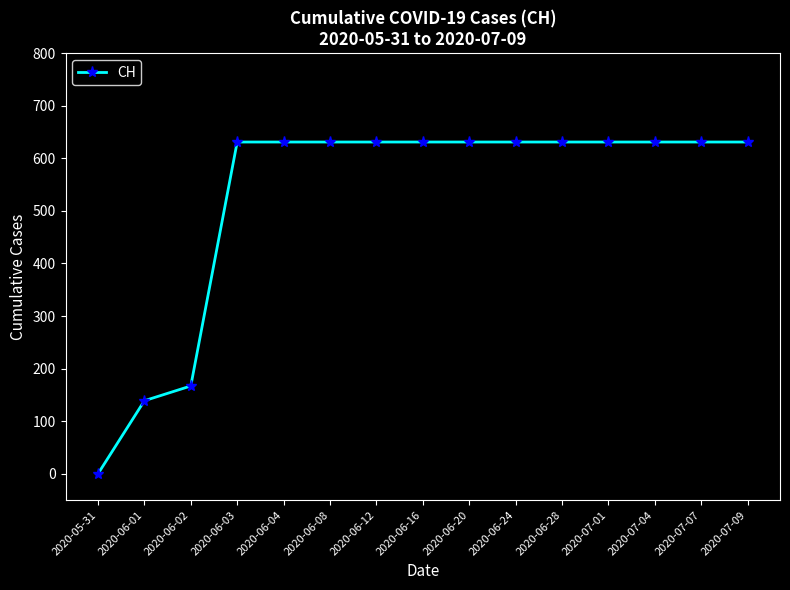

Where is the data nearest to the value 315?

2020-06-02